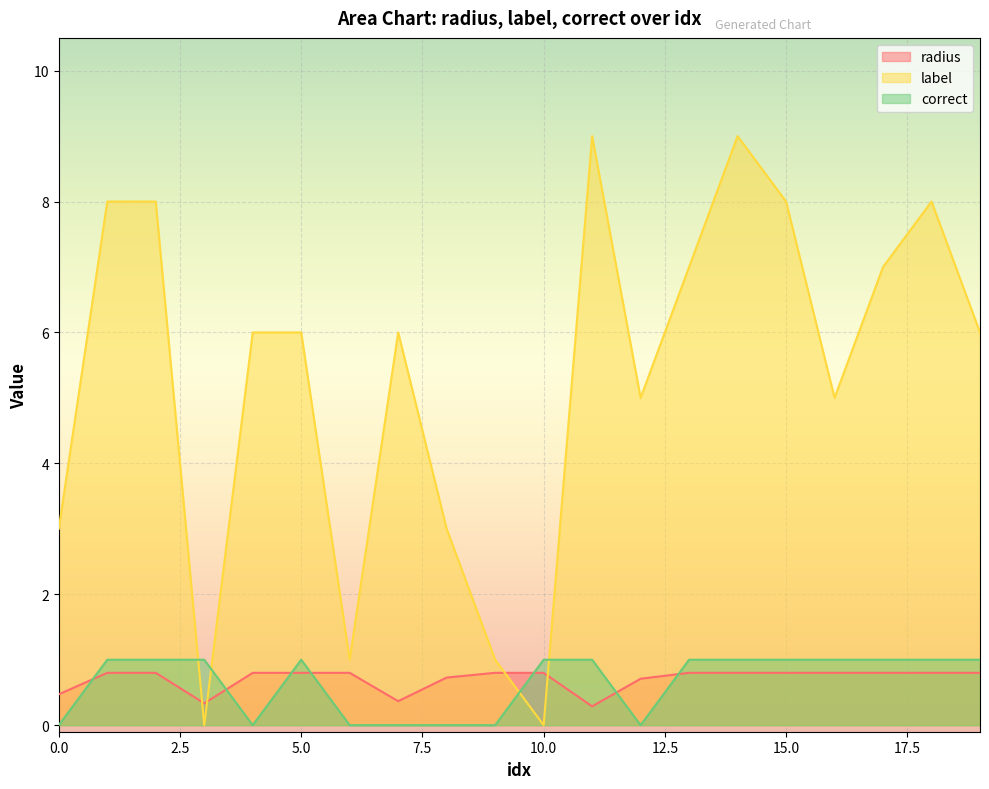

What is the value of the radius point at the 17th from the left?

0.8